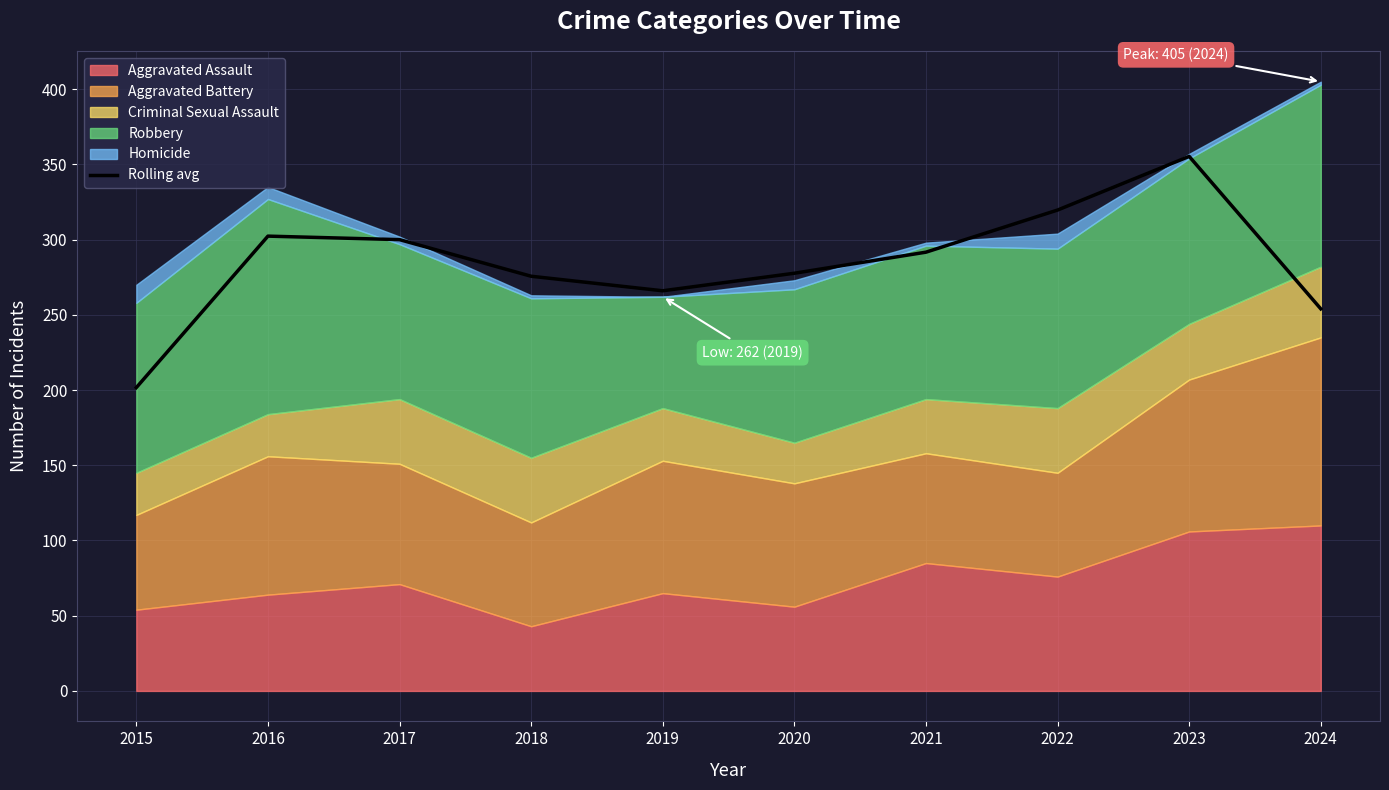

What is the value of the 3rd point from the left?

300.0